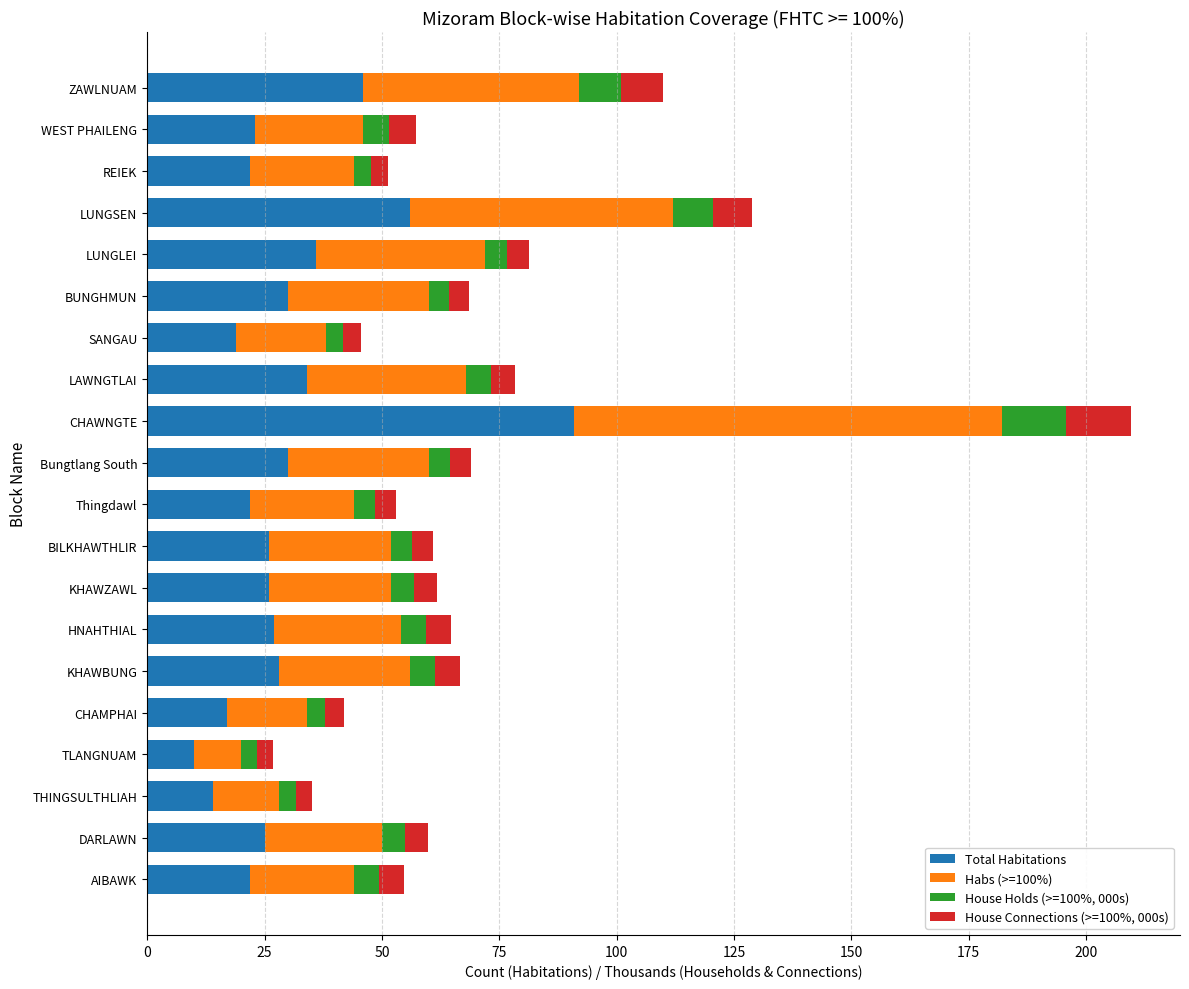

What is the difference between the maximum and second lowest values in the Total Habitations series?

77.0